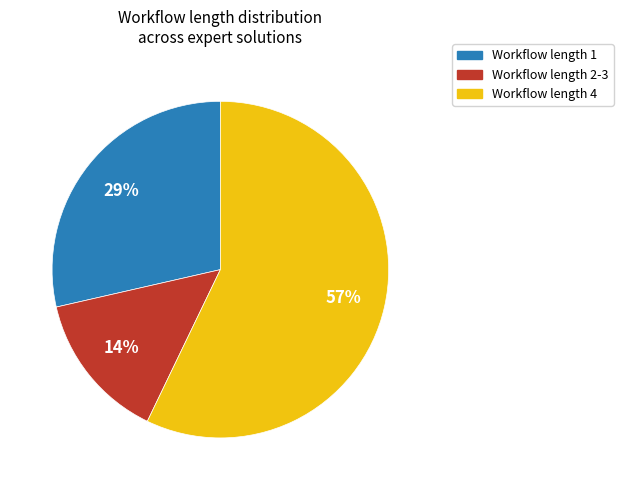

Approximately how many times larger is the value at Workflow length 2-3 compared to Workflow length 1?

0.5